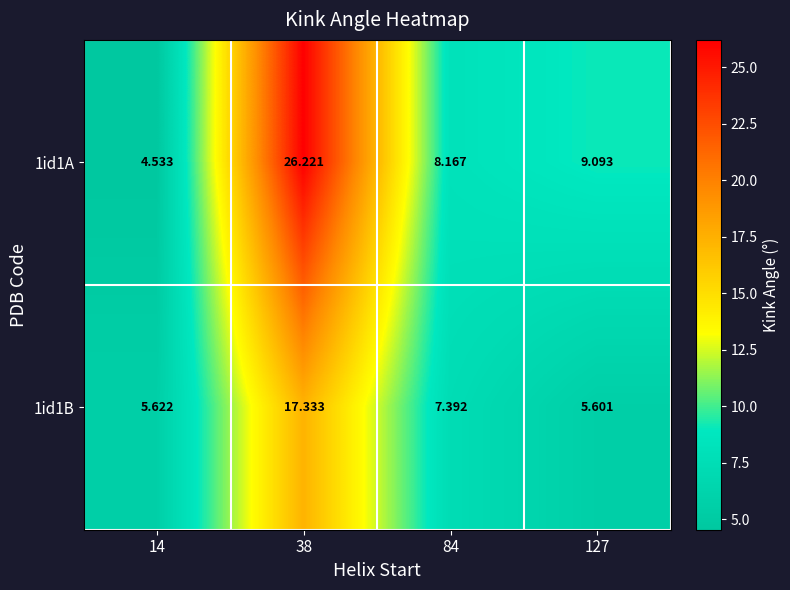

At 84, list the series in order from smallest to largest.

1id1B, 1id1A